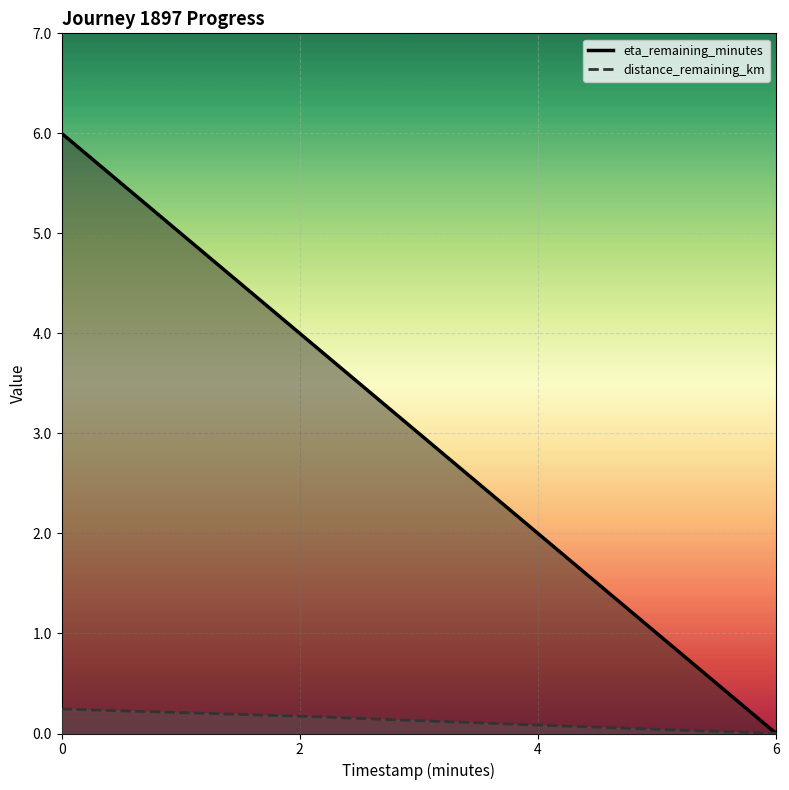

What are all the series names shown in the legend?

eta_remaining_minutes, distance_remaining_km